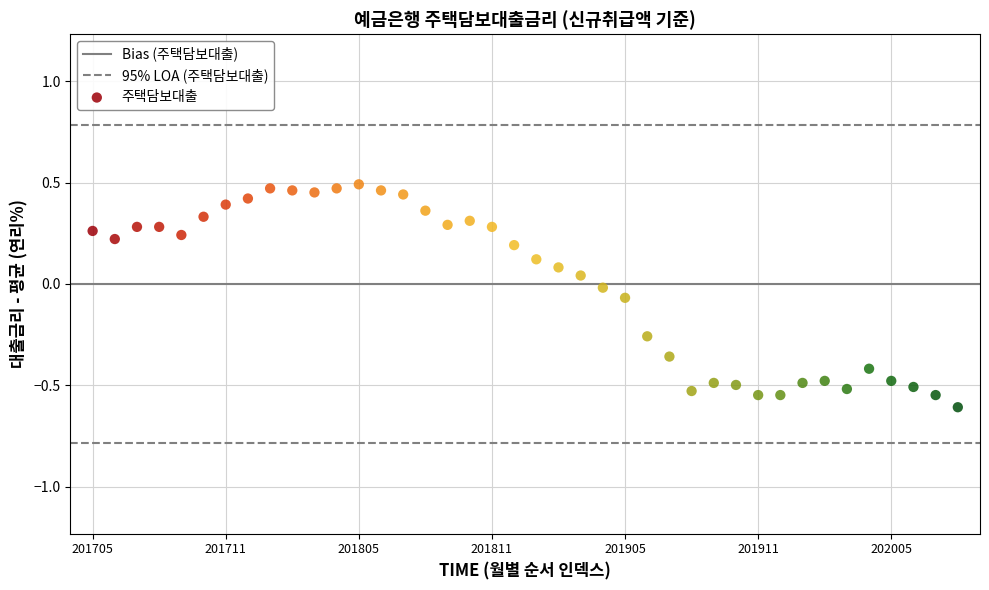

What is the range of Y values (max minus min)?

1.1